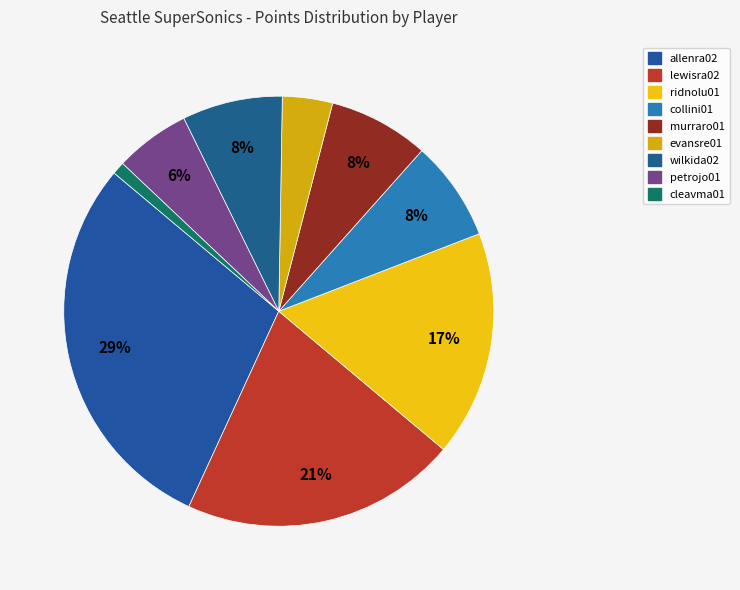

How many slices are in this pie chart?

9